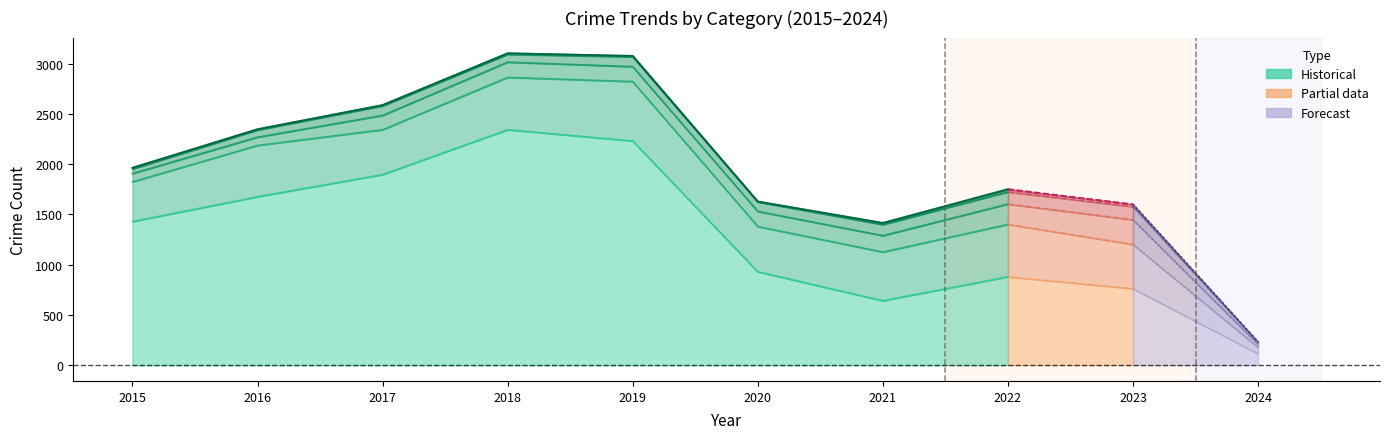

True or false: Aggravated Assault and Criminal Sexual Assault cross at least once.

False